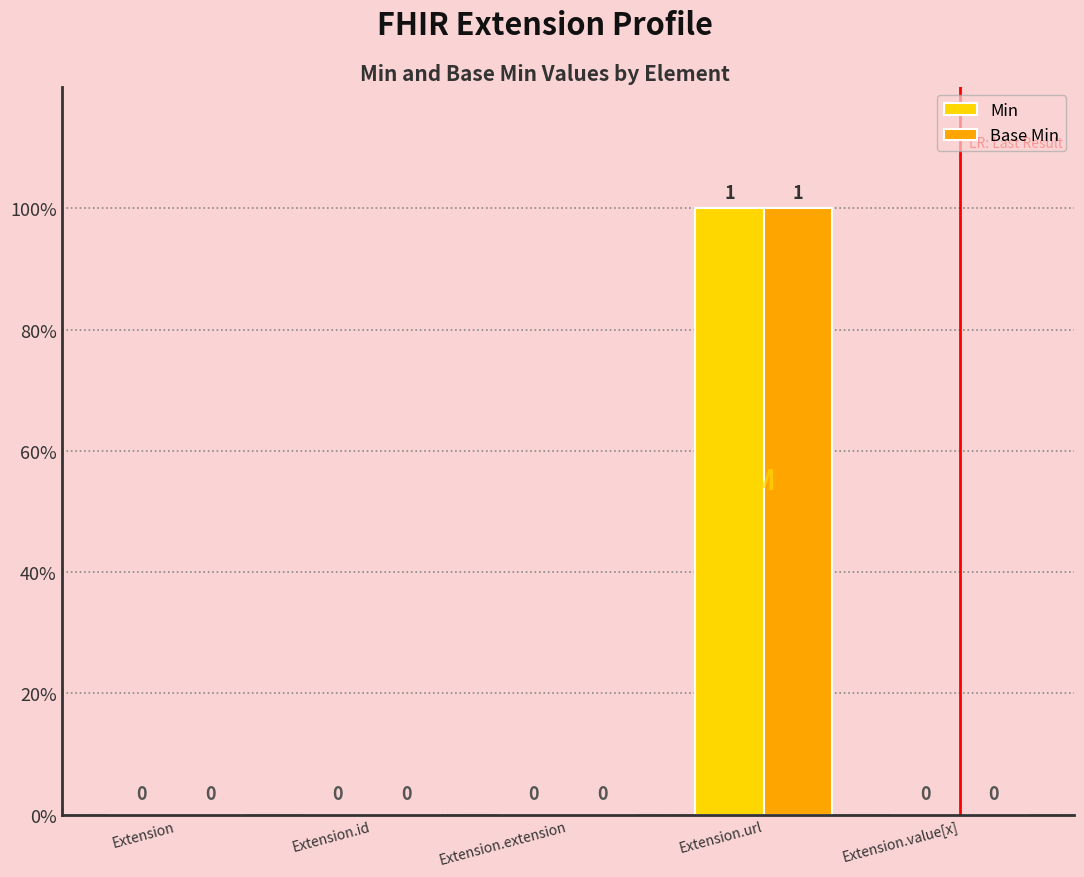

Does the chart contain stacked bars?

No